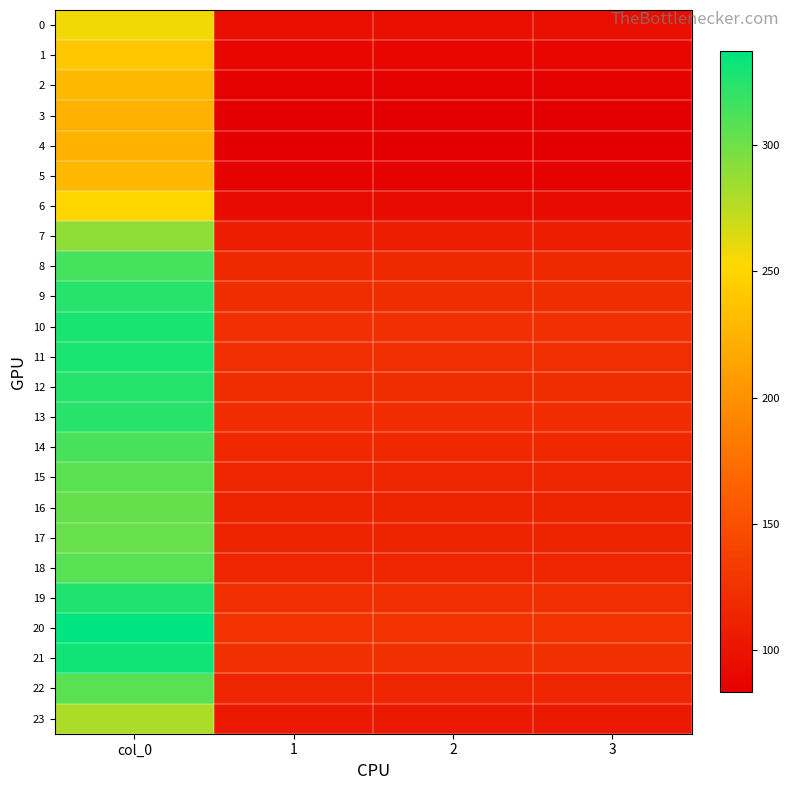

Which series has the largest total across all categories?

20